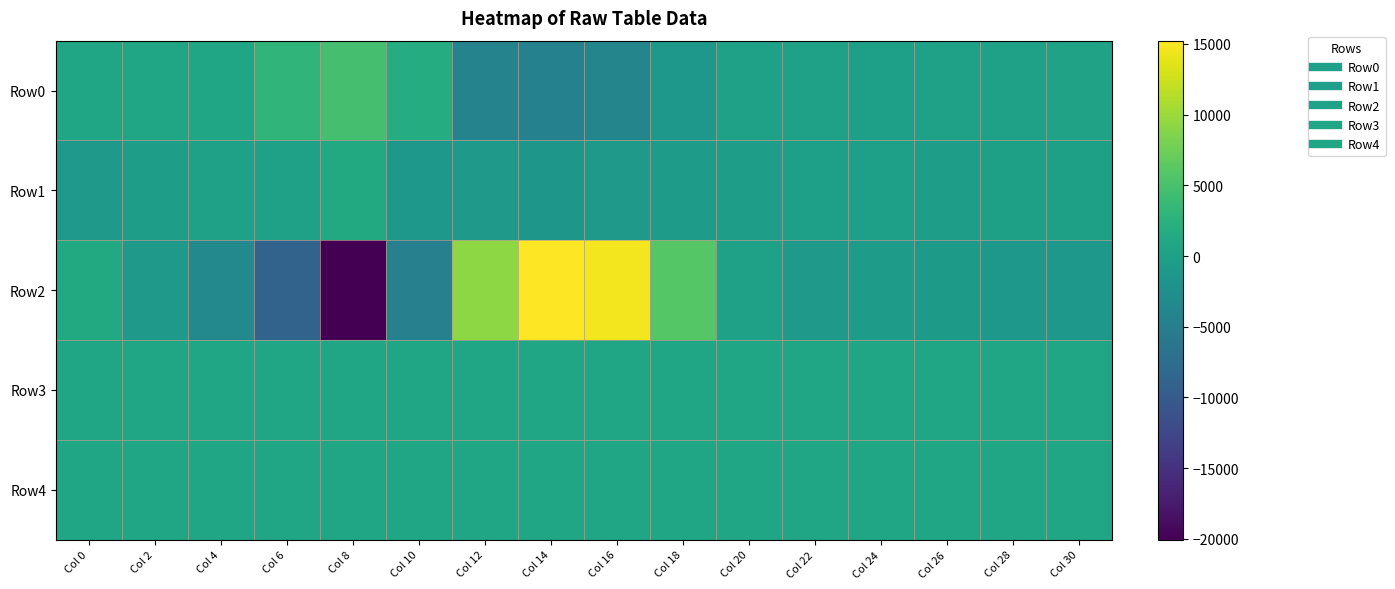

Reading left to right, list all the values displayed in this chart.

Row0: Col 0=808	Col 2=669	Col 4=662	Col 6=3050	Col 8=4786	Col 10=1848	Col 12=-4247	Col 14=-4485	Col 16=-4042	Col 18=-1198	Col 20=179	Col 22=187	Col 24=-161	Col 26=100	Col 28=153	Col 30=246
Row1: Col 0=-983	Col 2=-352	Col 4=81	Col 6=110	Col 8=1399	Col 10=-1255	Col 12=-928	Col 14=-1337	Col 16=-1014	Col 18=-650	Col 20=-385	Col 22=-165	Col 24=-192	Col 26=-235	Col 28=8	Col 30=-7
Row2: Col 0=1394	Col 2=-1058	Col 4=-3421	Col 6=-8835	Col 8=-20065	Col 10=-4657	Col 12=9301	Col 14=15232	Col 16=14557	Col 18=5859	Col 20=95	Col 22=-1038	Col 24=-604	Col 26=-804	Col 28=-1197	Col 30=-1222
Row3: Col 0=831	Col 2=807	Col 4=794	Col 6=821	Col 8=827	Col 10=823	Col 12=826	Col 14=836	Col 16=850	Col 18=869	Col 20=871	Col 22=870	Col 24=868	Col 26=868	Col 28=865	Col 30=863
Row4: Col 0=818	Col 2=814	Col 4=810	Col 6=815	Col 8=824	Col 10=825	Col 12=826	Col 14=822	Col 16=823	Col 18=831	Col 20=835	Col 22=833	Col 24=833	Col 26=833	Col 28=831	Col 30=834